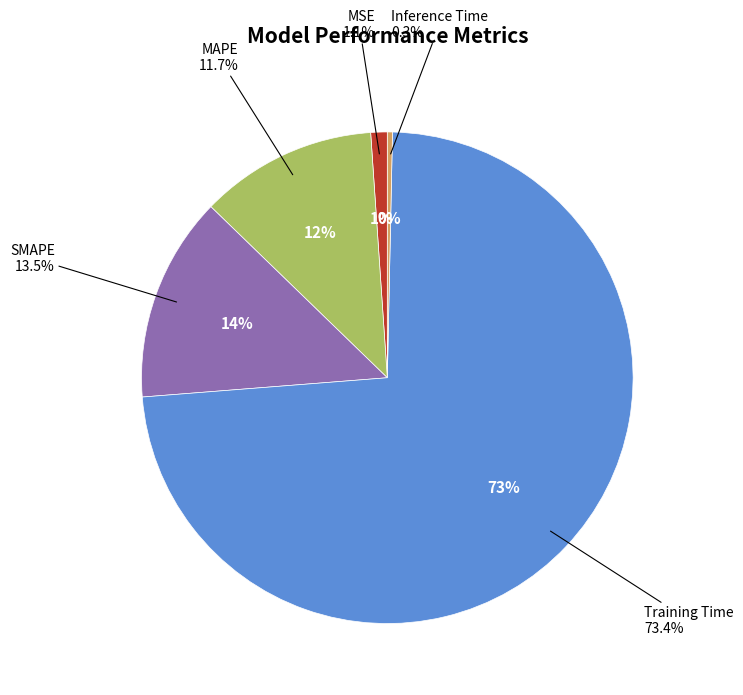

To the nearest percent, what is the difference between the largest and smallest slice percentages?

73%